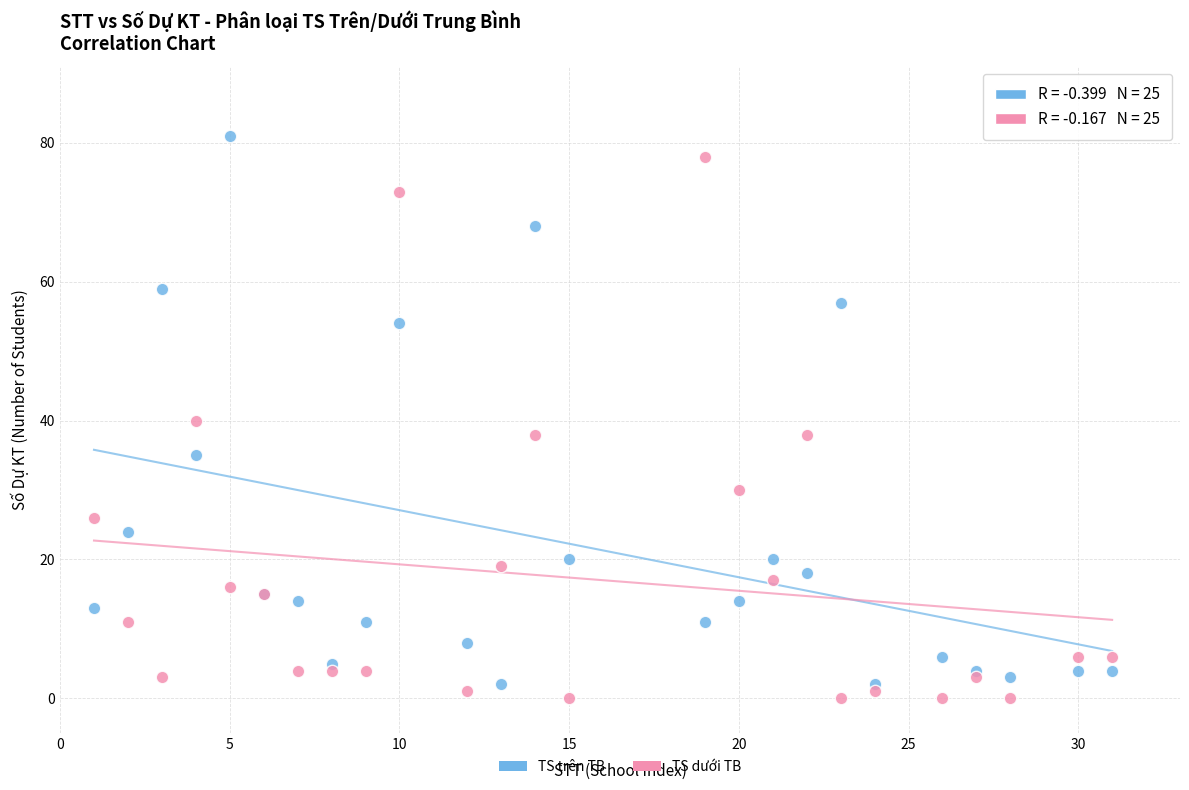

In the TS trên TB series, what Y value is closest to 41?

35